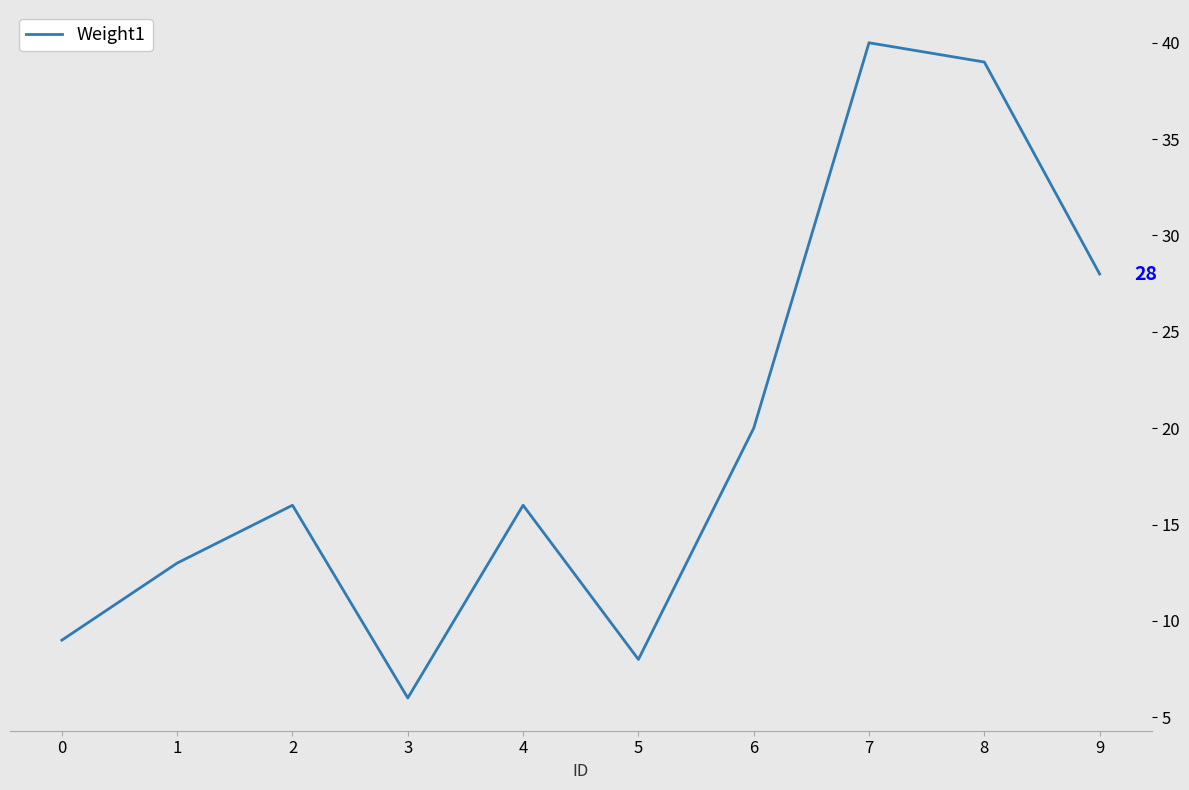

At which category does the data reach its first local valley?

3